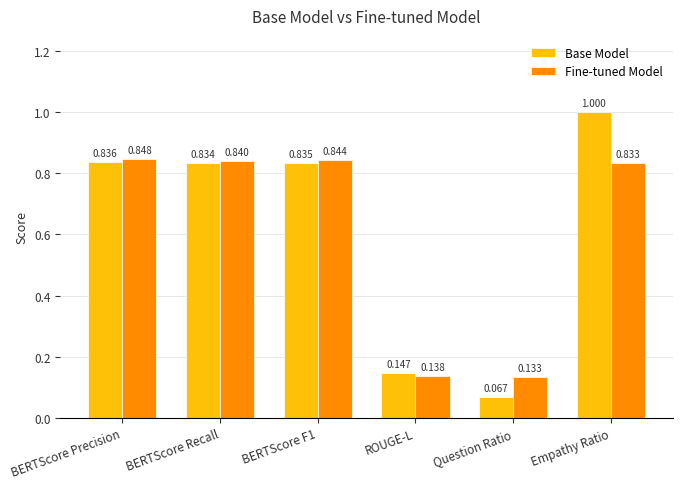

Rank the series by their maximum value, from lowest to highest.

Fine-tuned Model, Base Model